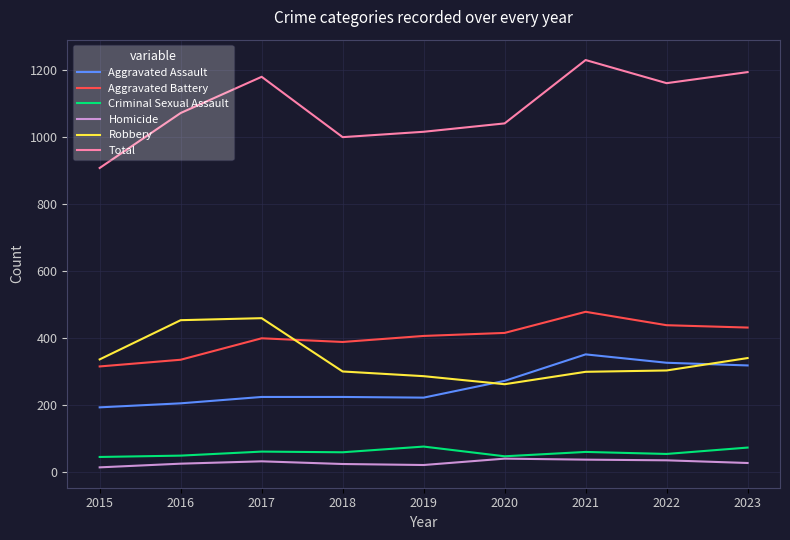

True or false: Homicide and Aggravated Assault intersect in this chart.

False